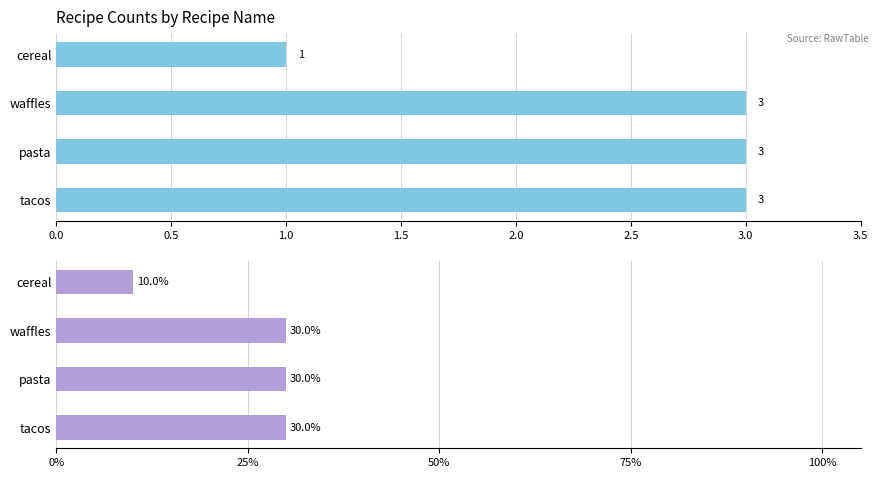

The value of Count at waffles is 3. True or false?

True